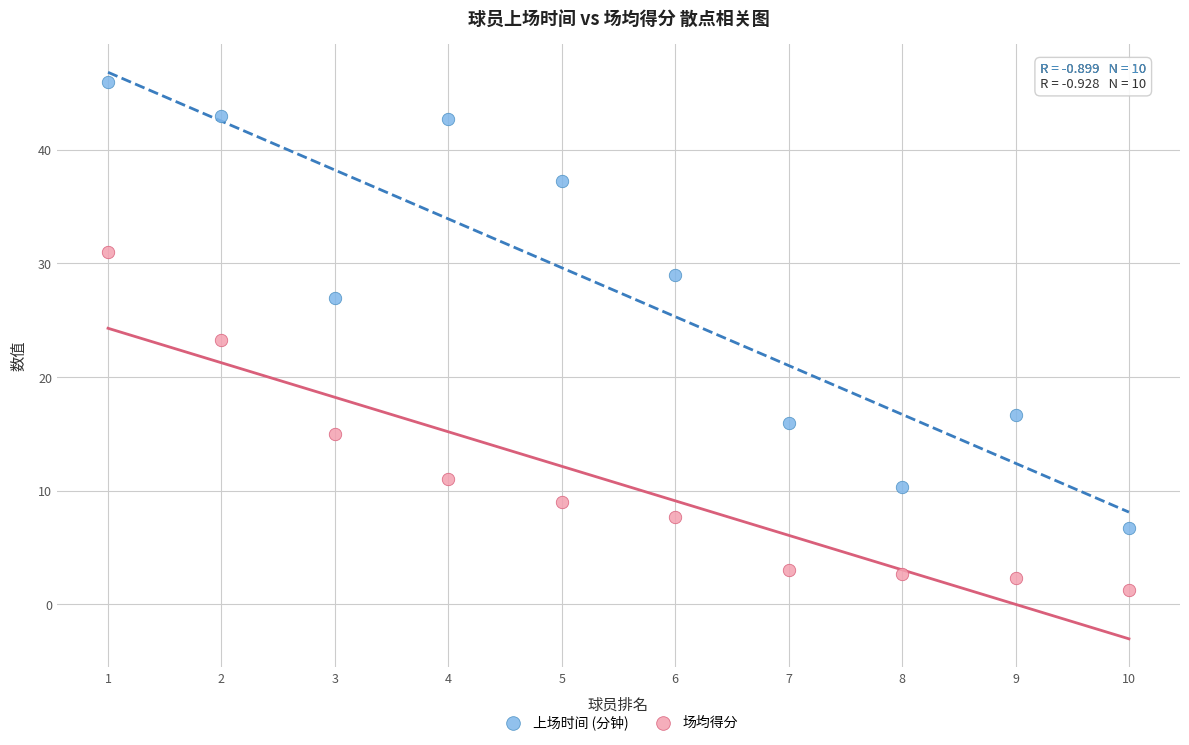

In the 上场时间 (分钟) series, what Y value is closest to 26?

27.0